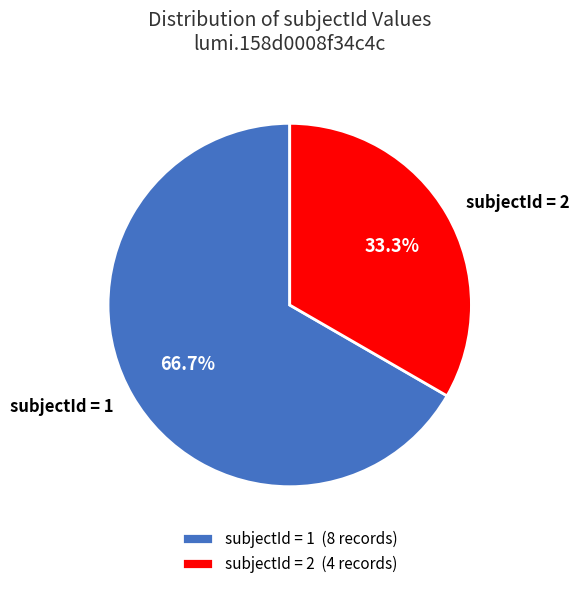

Does subjectId = 2 account for over 50% of the chart?

No